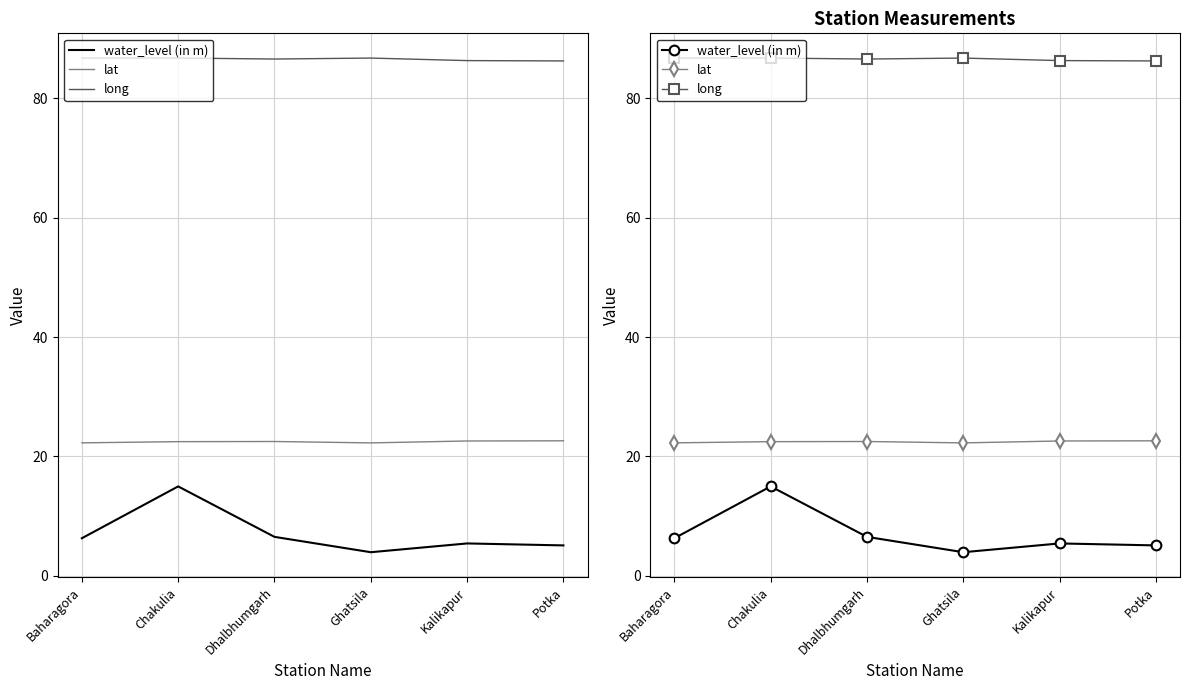

Which series has the largest total across all categories?

long